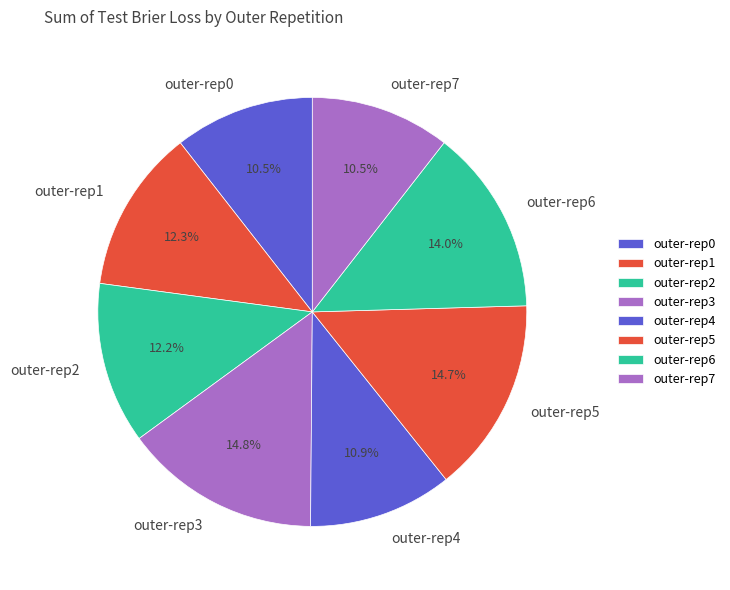

Is outer-rep6 the majority of the pie?

No